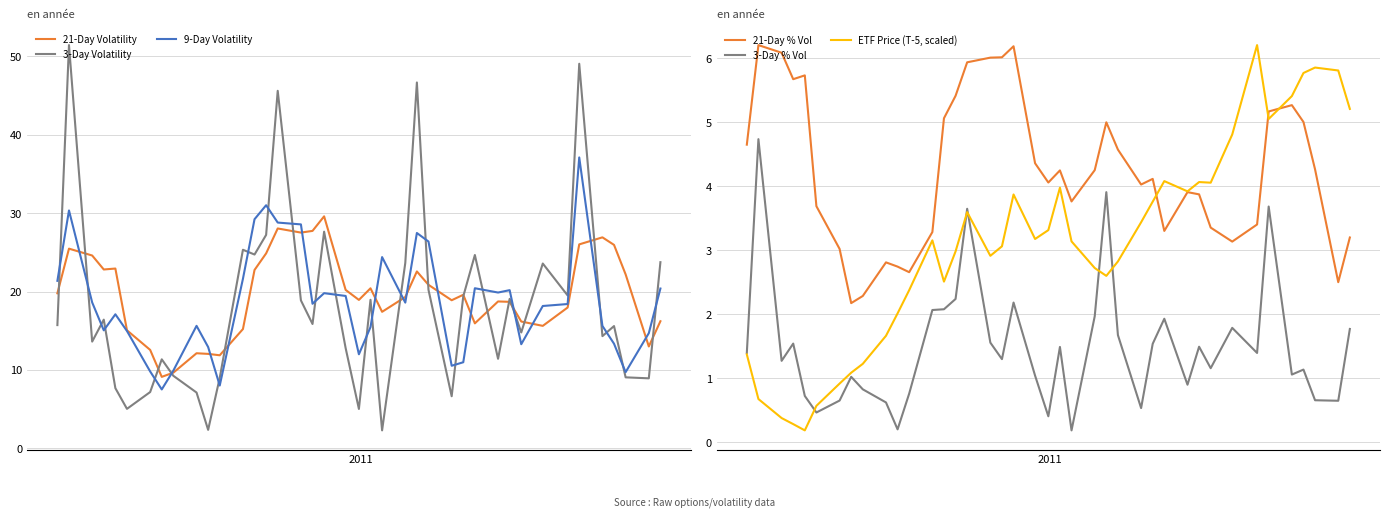

What is the maximum value for 21-Day Volatility?

29.6